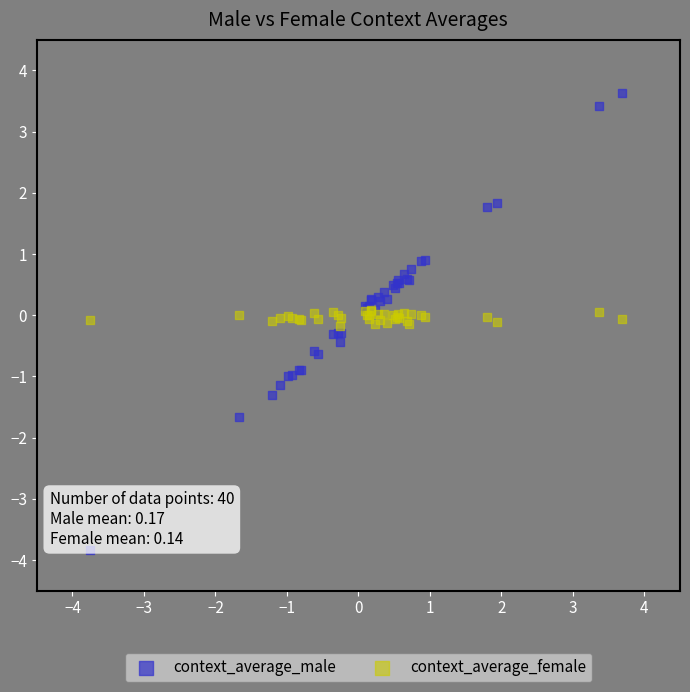

What are all the series names shown in the legend?

context_average_male, context_average_female